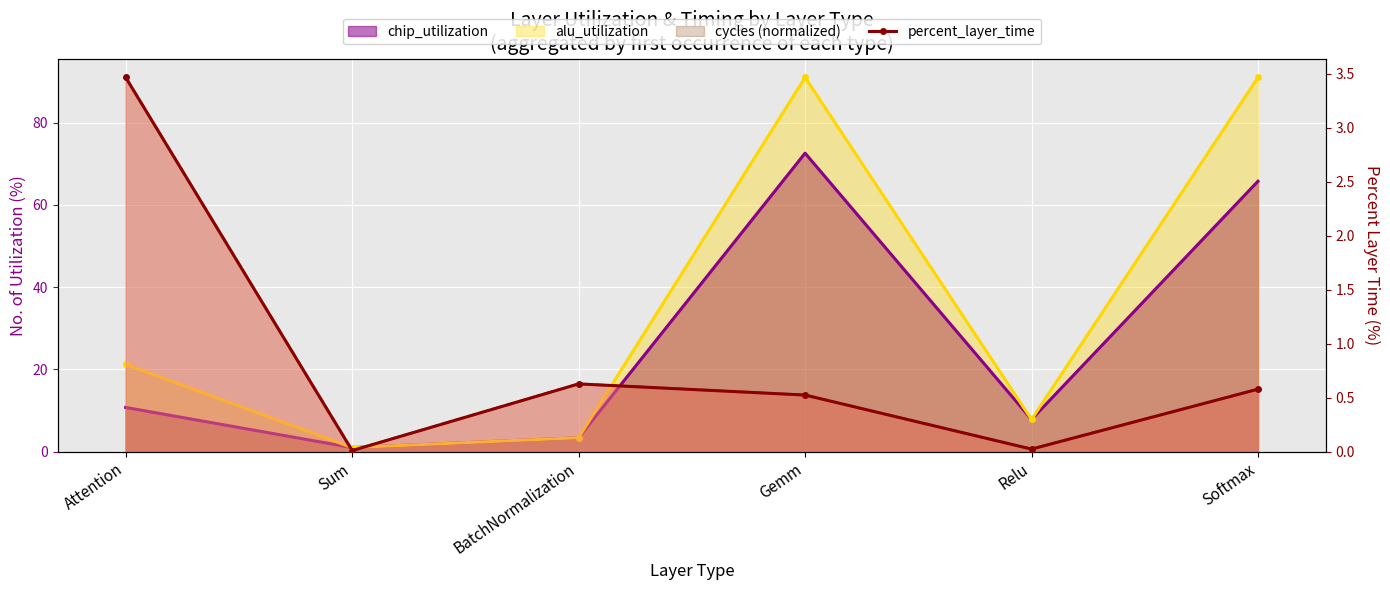

List the labels in order of value, largest first.

Attention, BatchNormalization, Softmax, Gemm, Relu, Sum